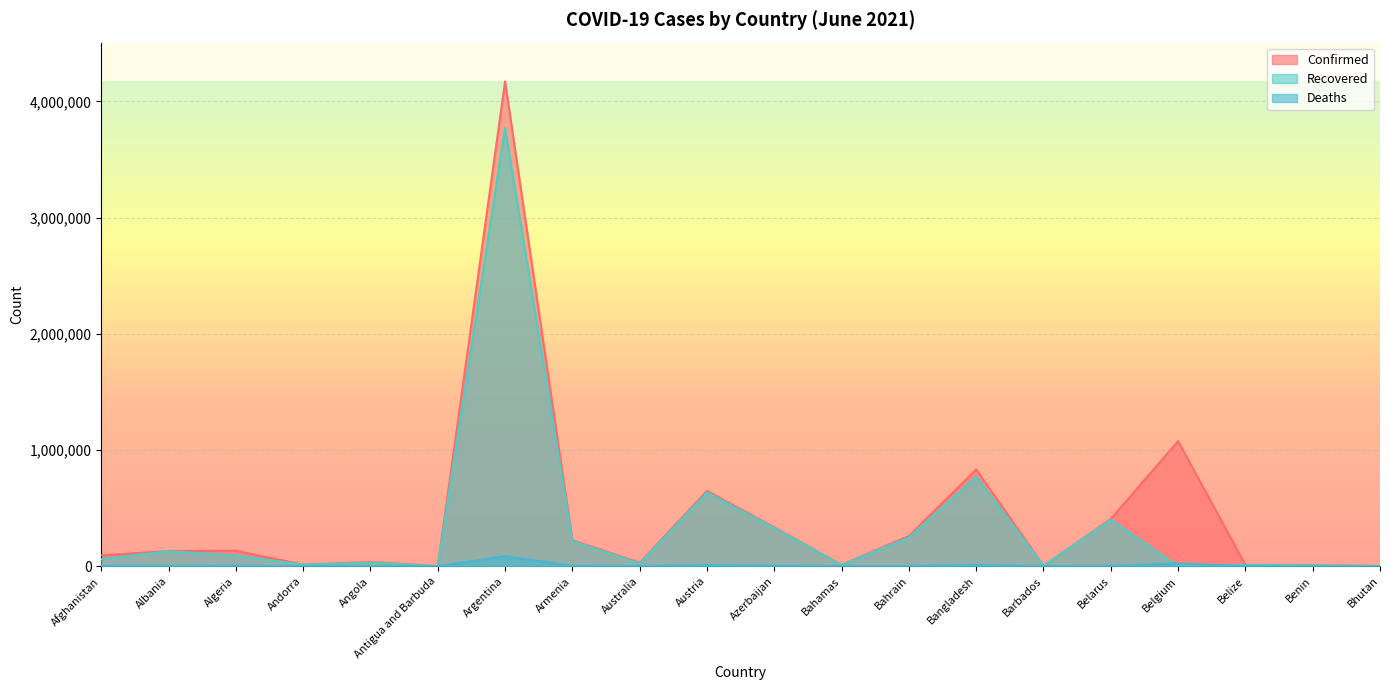

Reading left to right, list all the values displayed in this chart.

Confirmed: Afghanistan=93272	Albania=132469	Algeria=134115	Andorra=13828	Angola=36921	Antigua and Barbuda=1263	Argentina=4172742	Armenia=223805	Australia=30286	Austria=648849	Azerbaijan=335264	Bahamas=12225	Bahrain=260334	Bangladesh=833291	Barbados=4038	Belarus=406861	Belgium=1077087	Belize=12989	Benin=8140	Bhutan=1842
Recovered: Afghanistan=61820	Albania=129879	Algeria=93355	Andorra=13626	Angola=30775	Antigua and Barbuda=1214	Argentina=3771968	Armenia=215455	Australia=23710	Austria=634439	Azerbaijan=328876	Bahamas=11174	Bahrain=247493	Bangladesh=771073	Barbados=3971	Belarus=399549	Belgium=0	Belize=12490	Benin=7979	Bhutan=1496
Deaths: Afghanistan=3683	Albania=2454	Algeria=3588	Andorra=127	Angola=842	Antigua and Barbuda=42	Argentina=86615	Armenia=4489	Australia=910	Austria=10668	Azerbaijan=4958	Bahamas=239	Bahrain=1246	Bangladesh=13222	Barbados=47	Belarus=2995	Belgium=25099	Belize=326	Benin=103	Bhutan=1